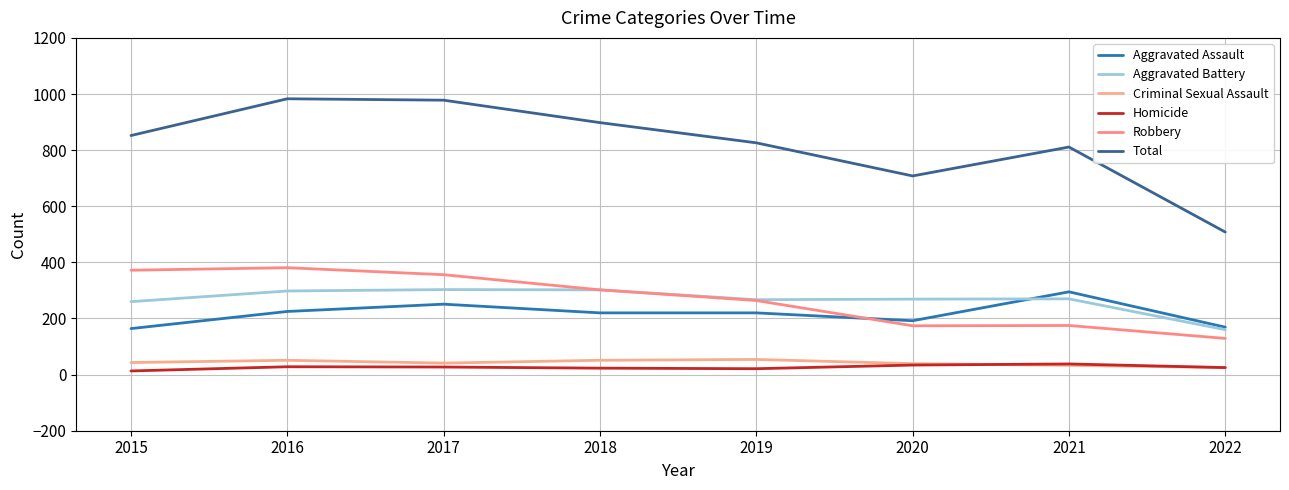

True or false: Total and Homicide intersect in this chart.

False